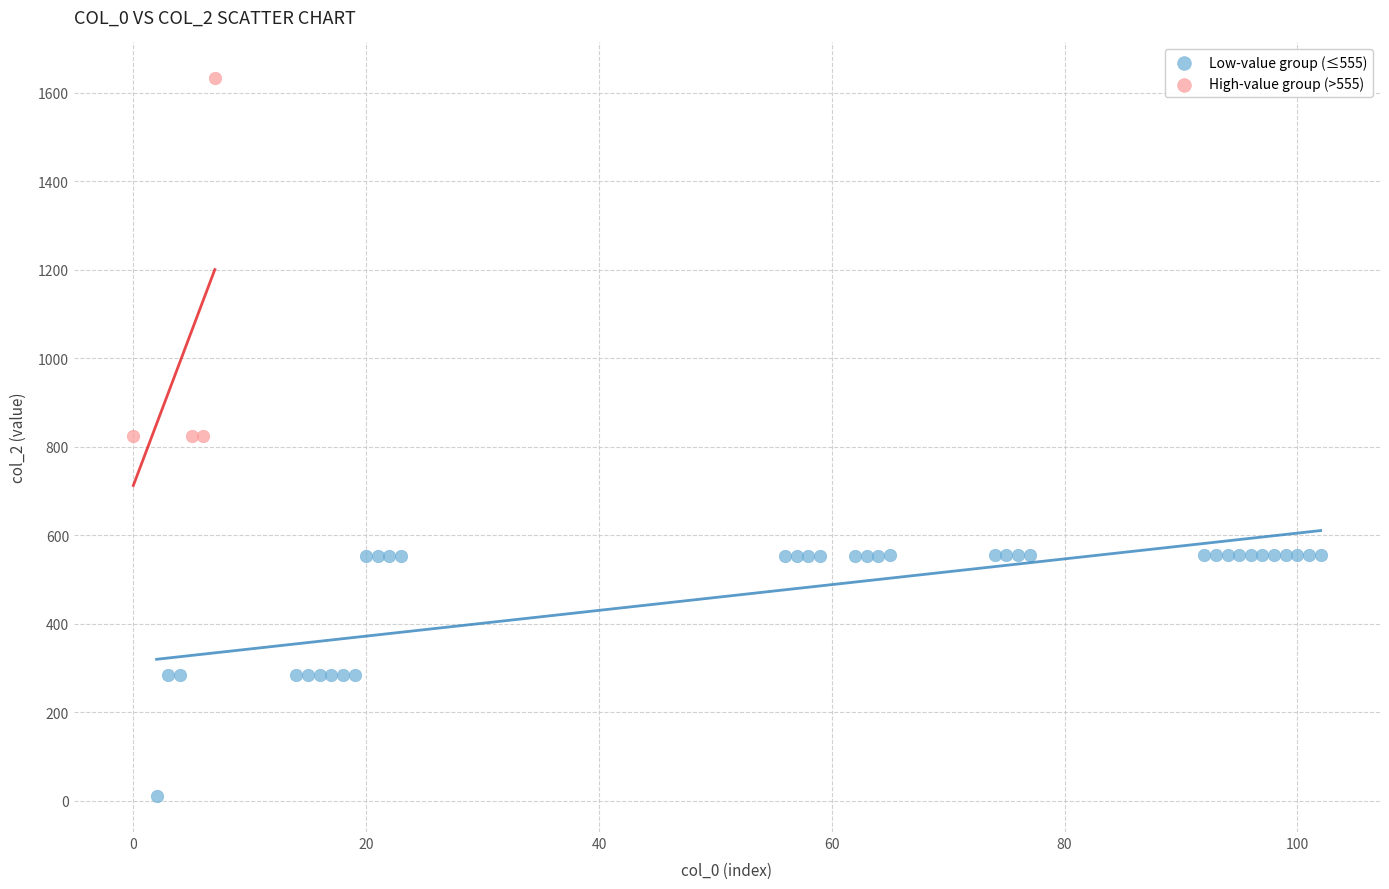

Which series has the largest Y range (max minus min)?

High-value group (>555)